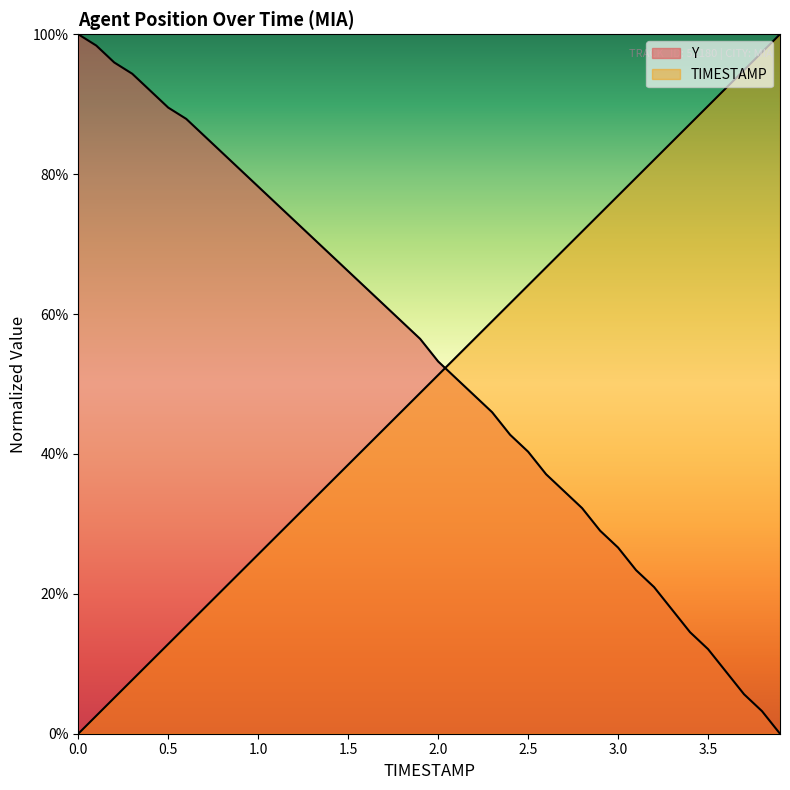

Read the Y value at 2.3.

0.5